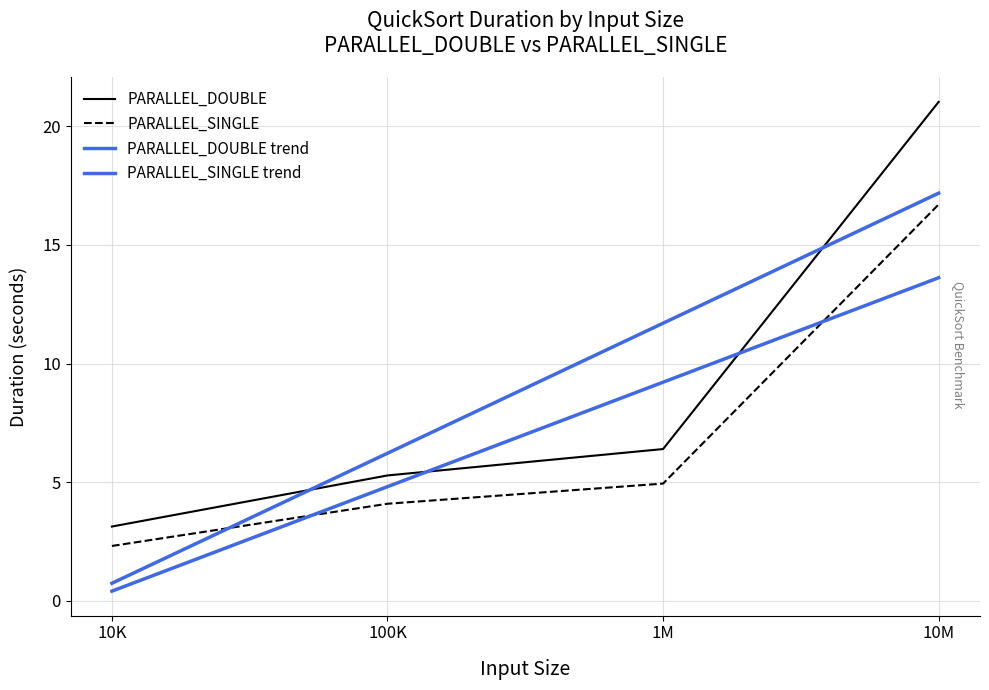

True or false: PARALLEL_DOUBLE and PARALLEL_SINGLE intersect in this chart.

False